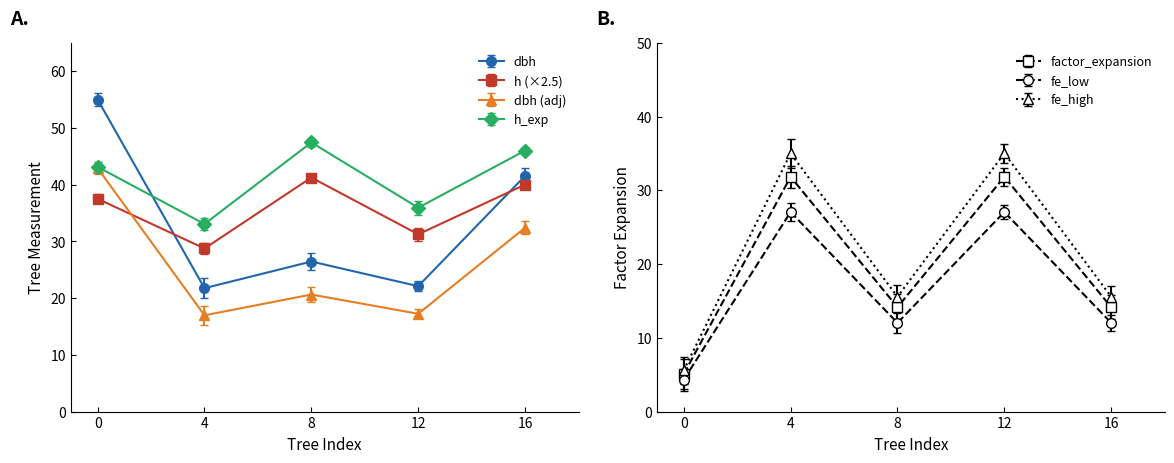

What is the lowest value of the h_exp series?

33.1